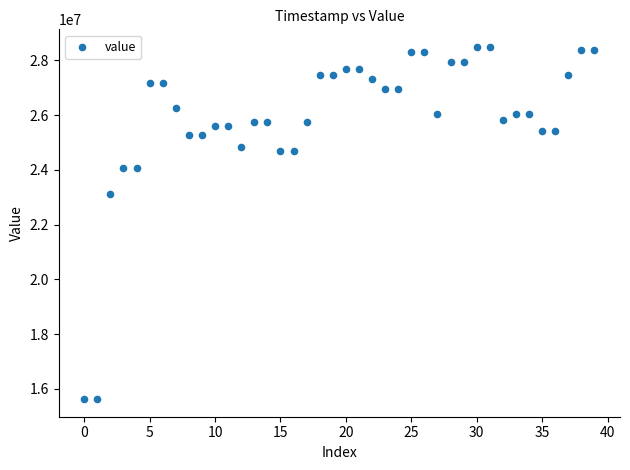

What Y value in the scatter plot is closest to 22059008?

23121920